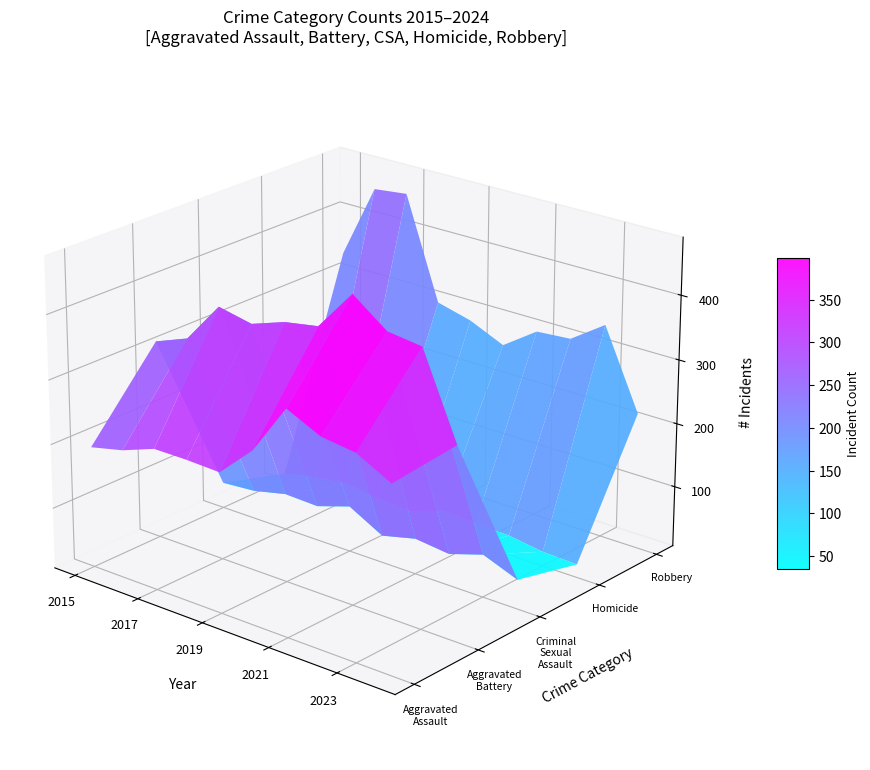

What is the greatest value displayed?

479